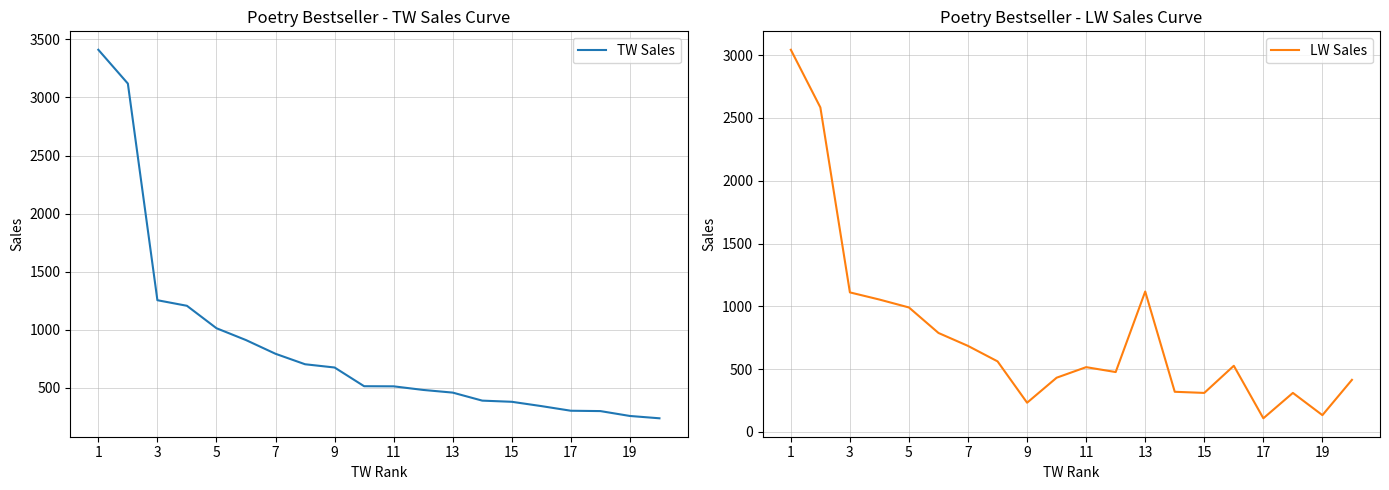

How many lines are shown in the chart?

2